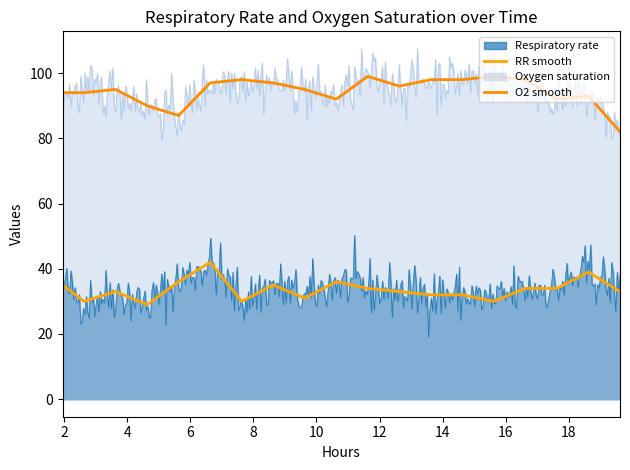

Where is the first local maximum for O2 smooth?

4